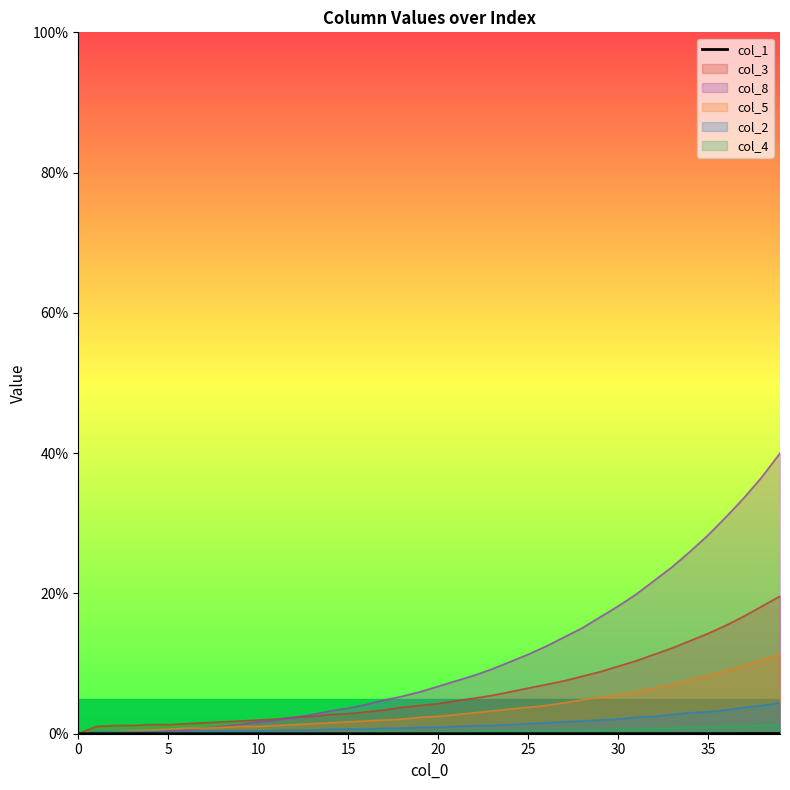

What is the maximum value for col_3?

19.6